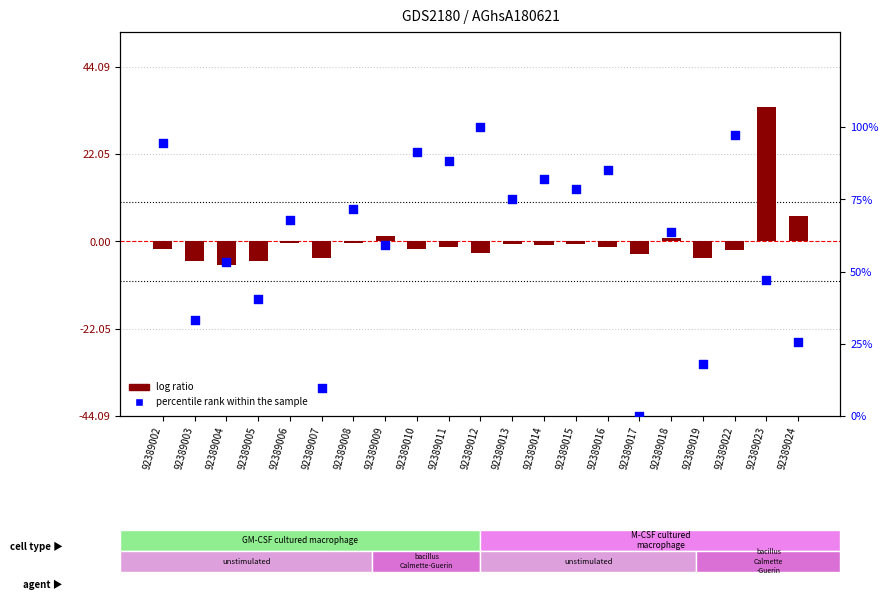

Which series has the largest total across all categories?

percentile rank within the sample